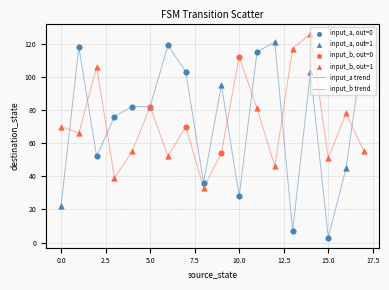

Which series has the largest range (max minus min)?

input_a trend